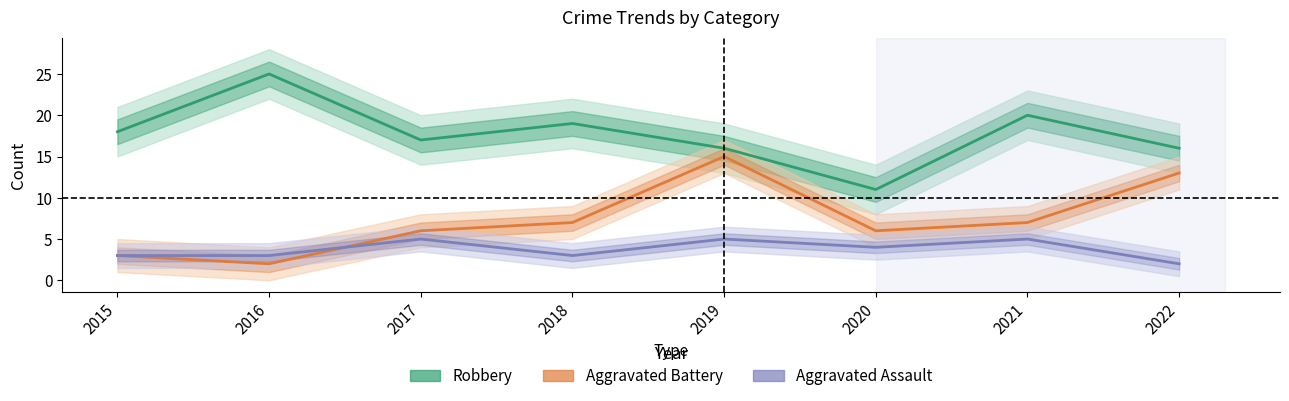

True or false: Aggravated Battery and Robbery intersect in this chart.

False